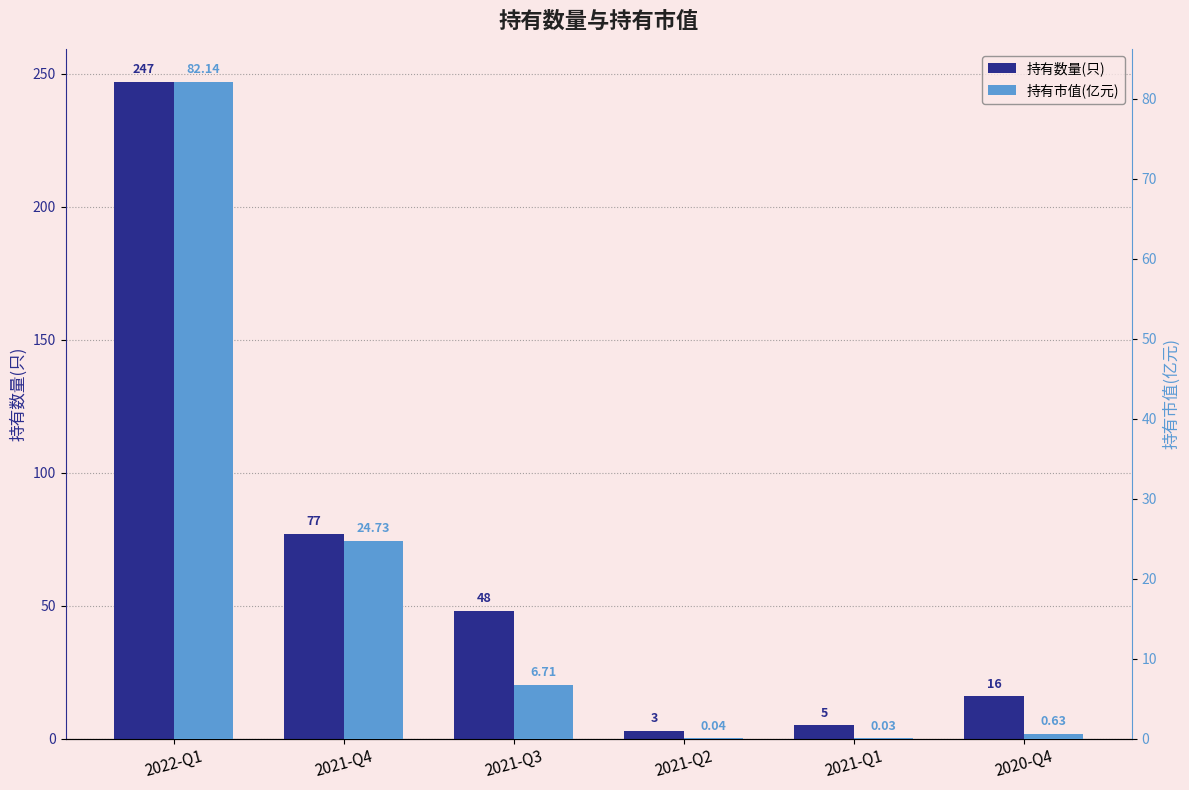

What is the value of the 持有市值(亿元) bar at the 1st from the left?

82.1